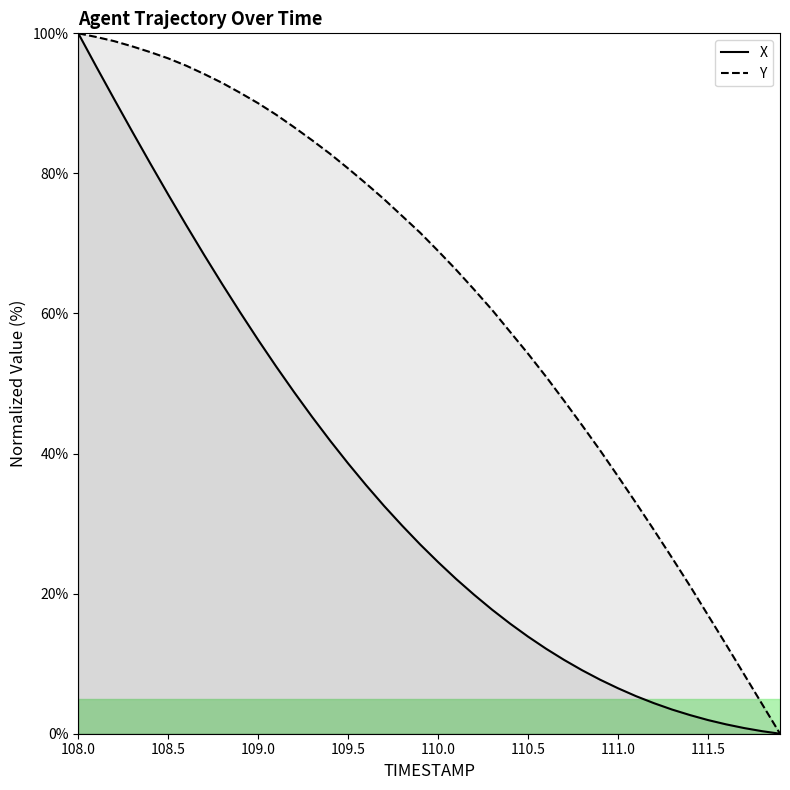

The value of X at 110.5 is 13.9. True or false?

True